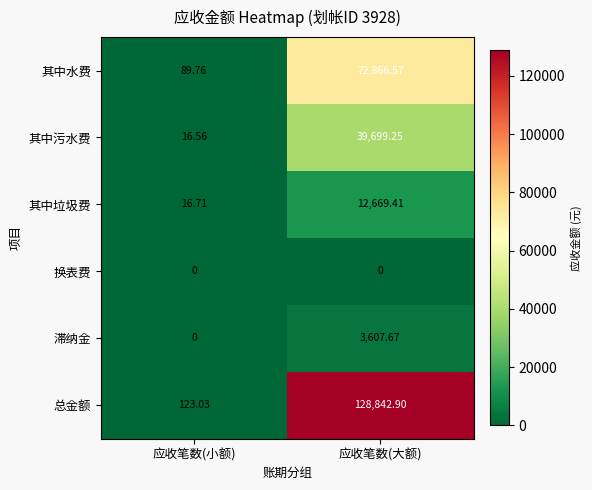

How many categories are shown in the chart?

2